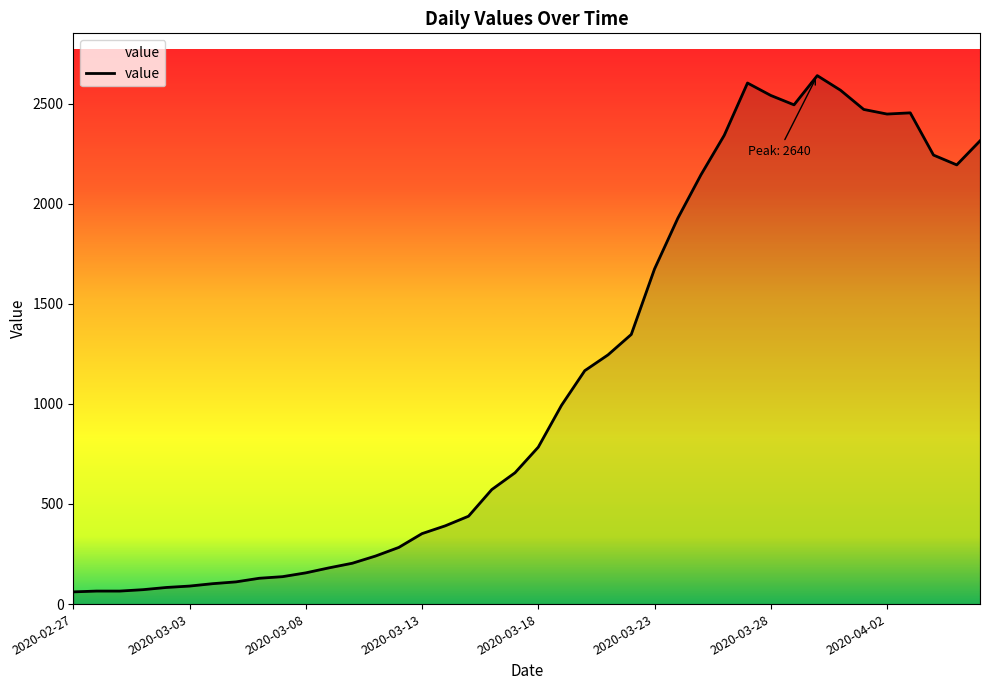

What is the difference between the maximum and minimum values?

2579